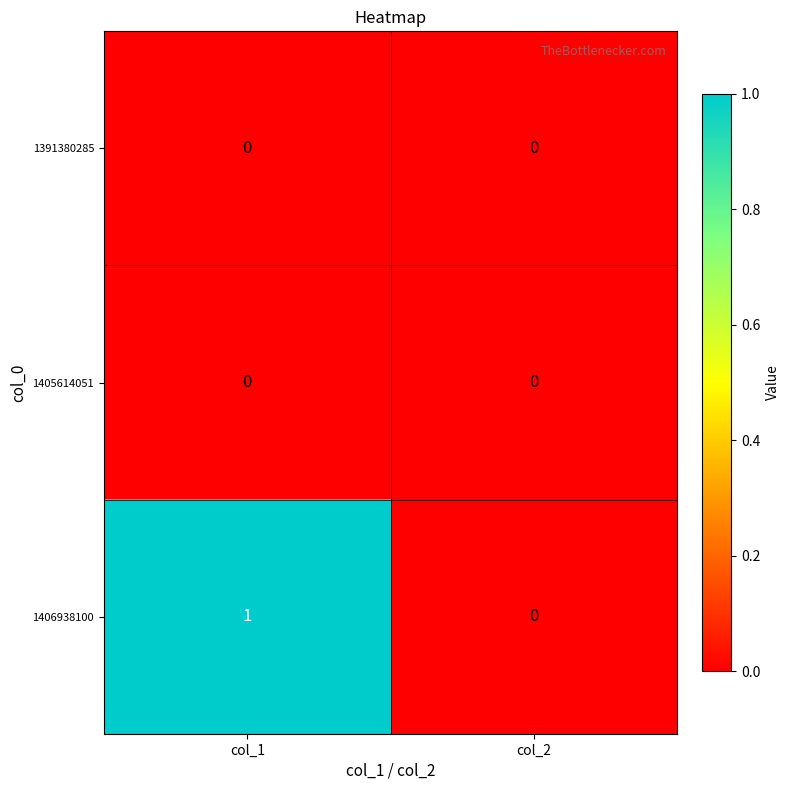

Which series has the largest total across all categories?

1406938100